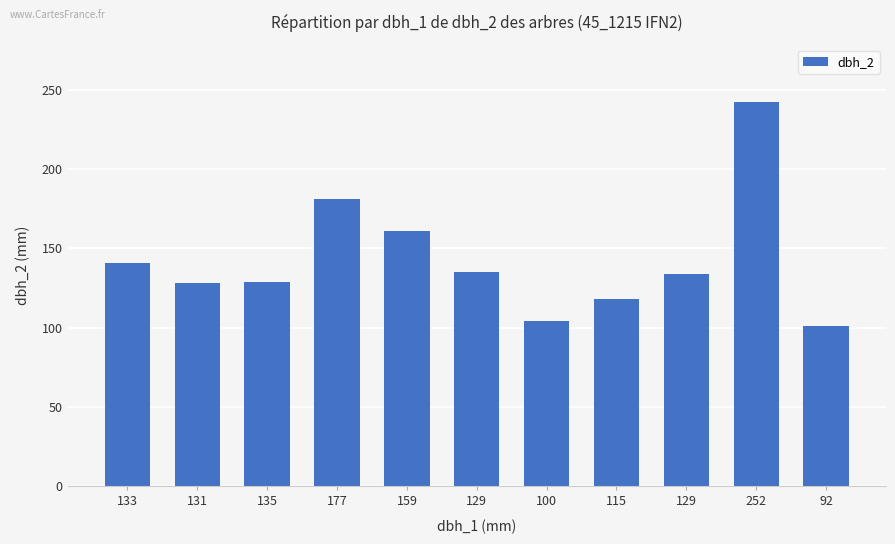

What is the value of the 6th bar from the left?

135